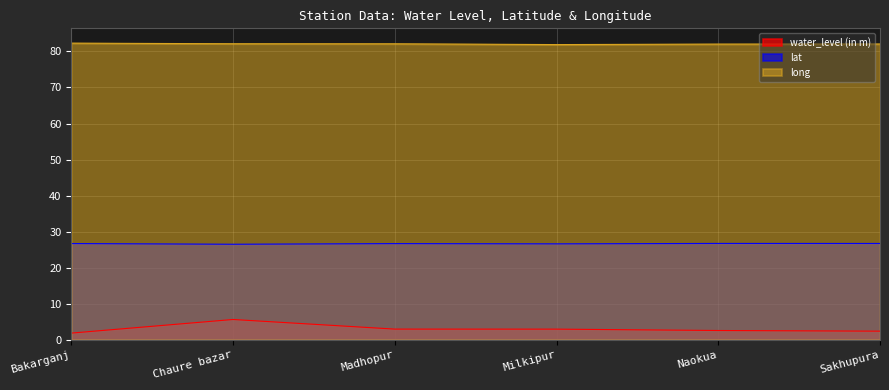

What is the minimum value shown in the chart?

1.8